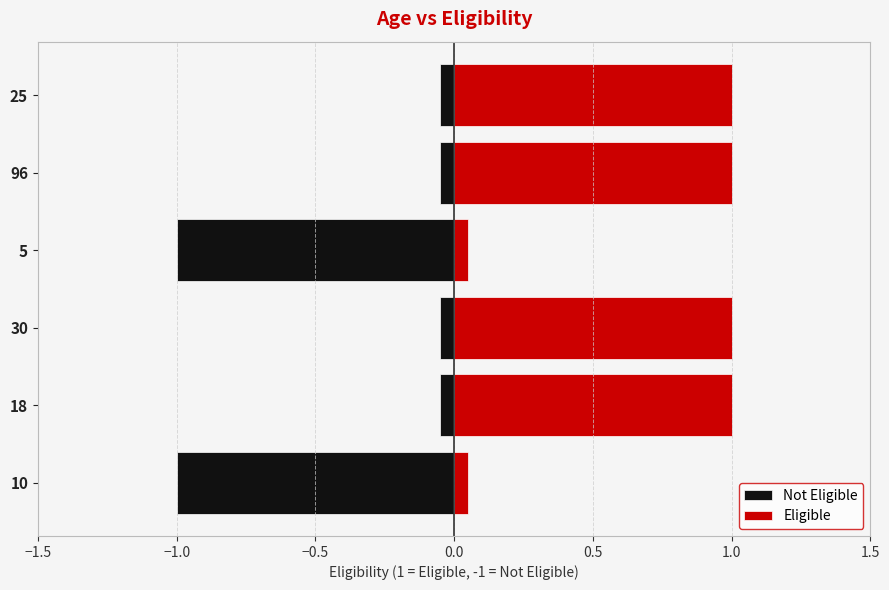

What is the difference between the maximum and minimum values?

1